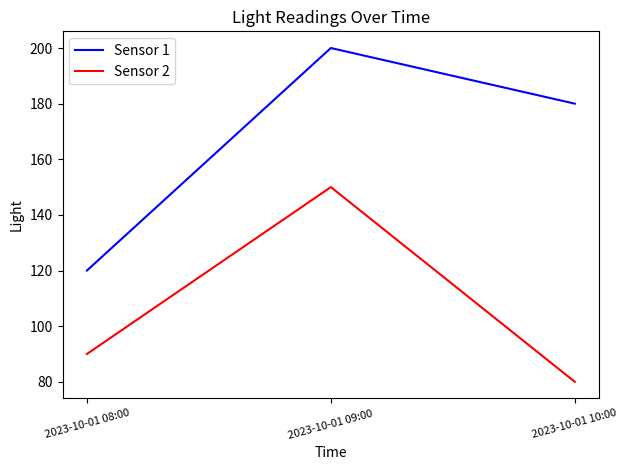

Count the Sensor 2 values in the range 80 to 150.

3